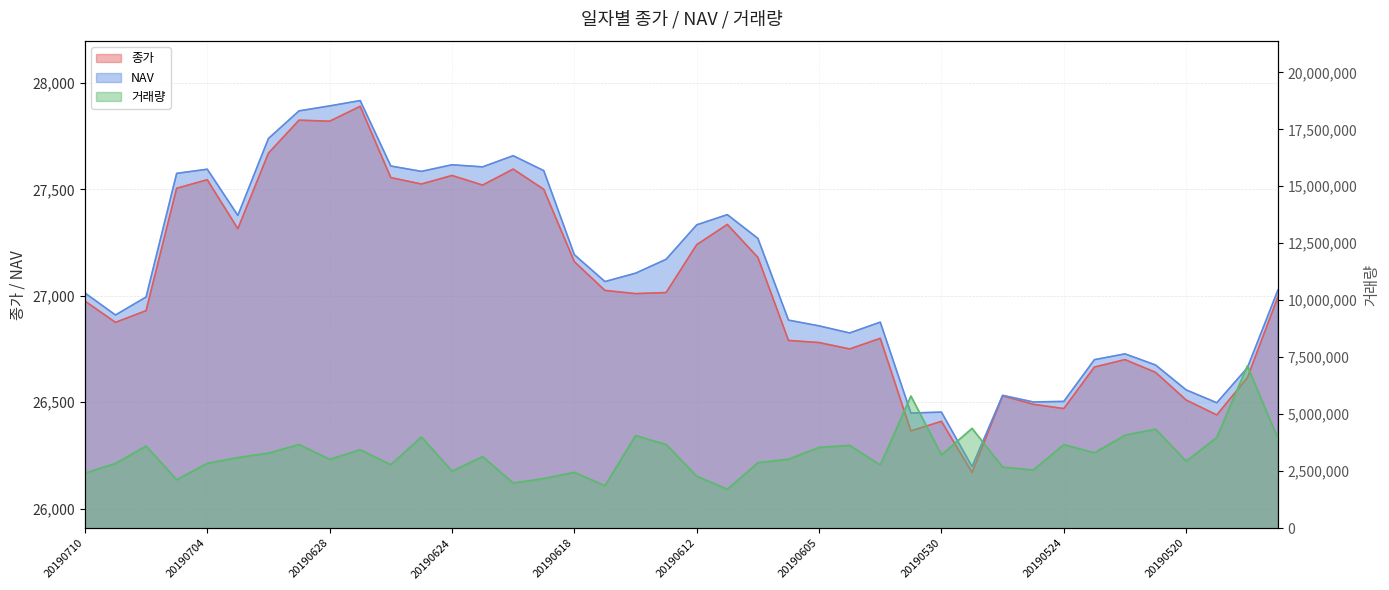

Rank the series at 20190612 from lowest to highest value.

종가, NAV, 거래량